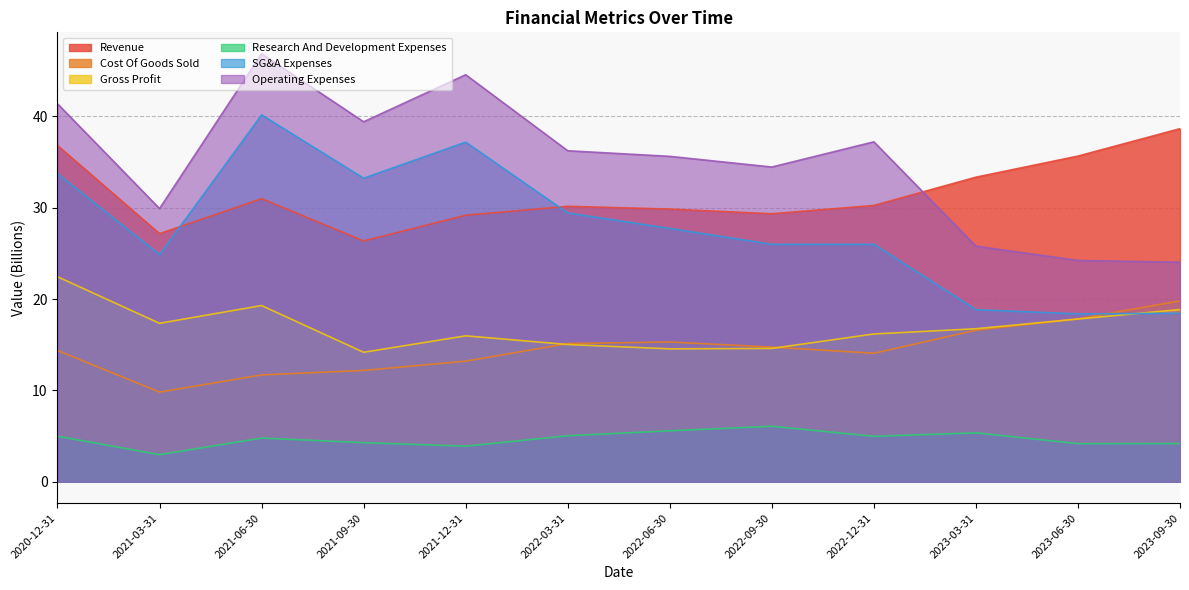

Which has a higher value, 2022-12-31 or 2023-03-31?

2023-03-31